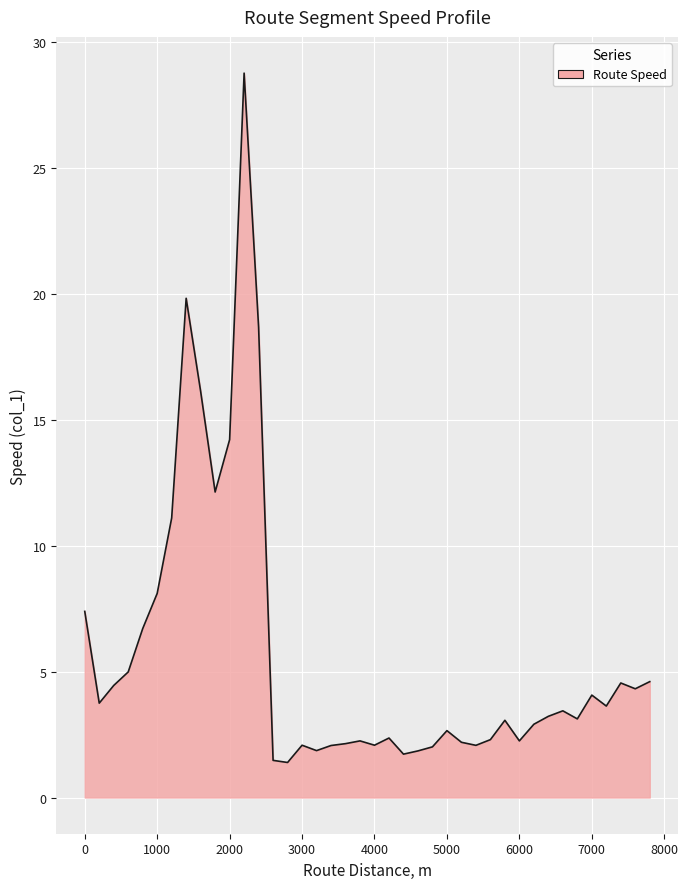

What is the minimum value shown in the chart?

1.4